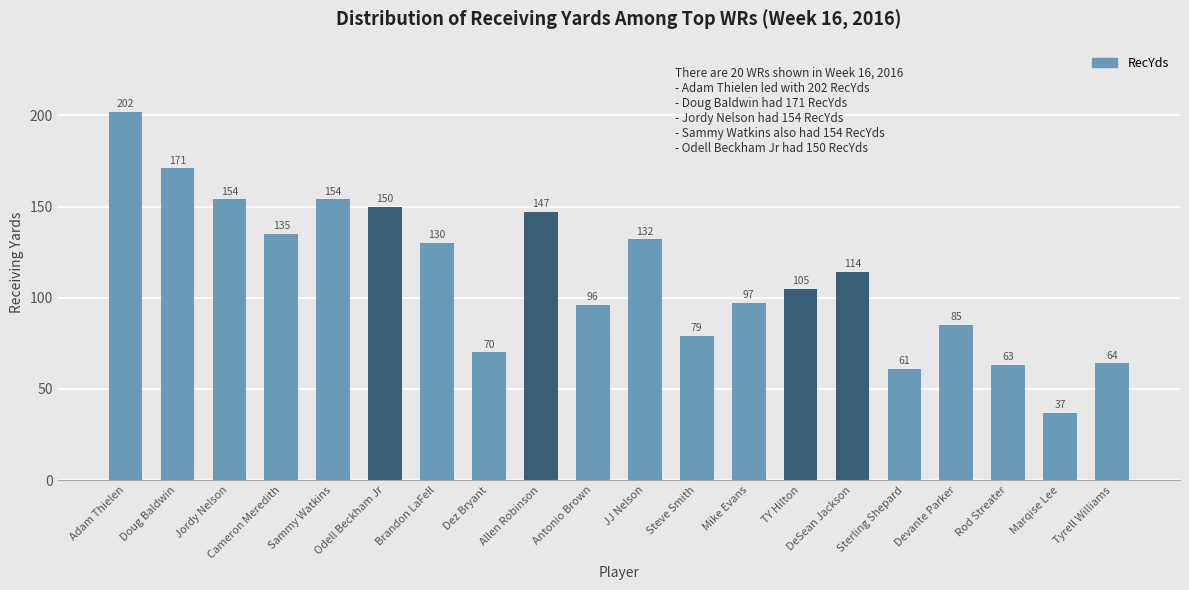

The chart shows a value of 84 at Doug Baldwin. True or false?

False